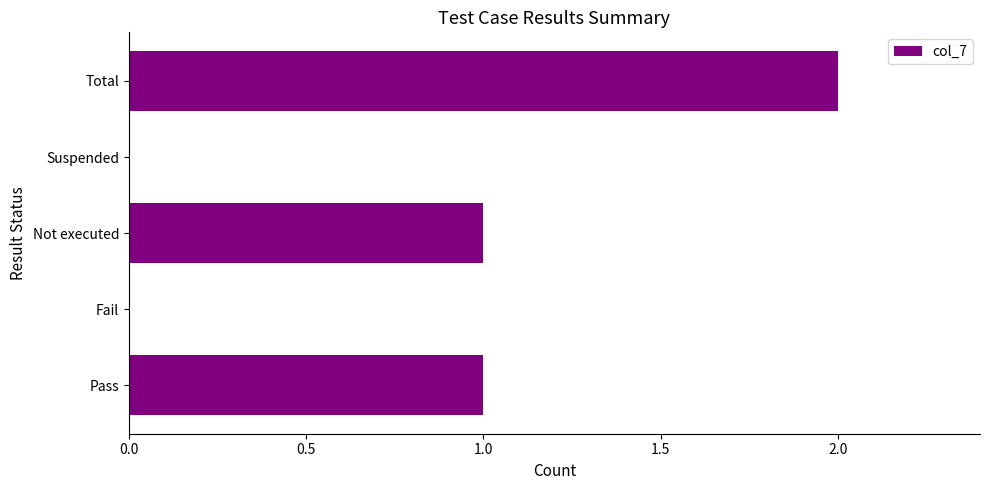

How many values are between 0 and 1?

4